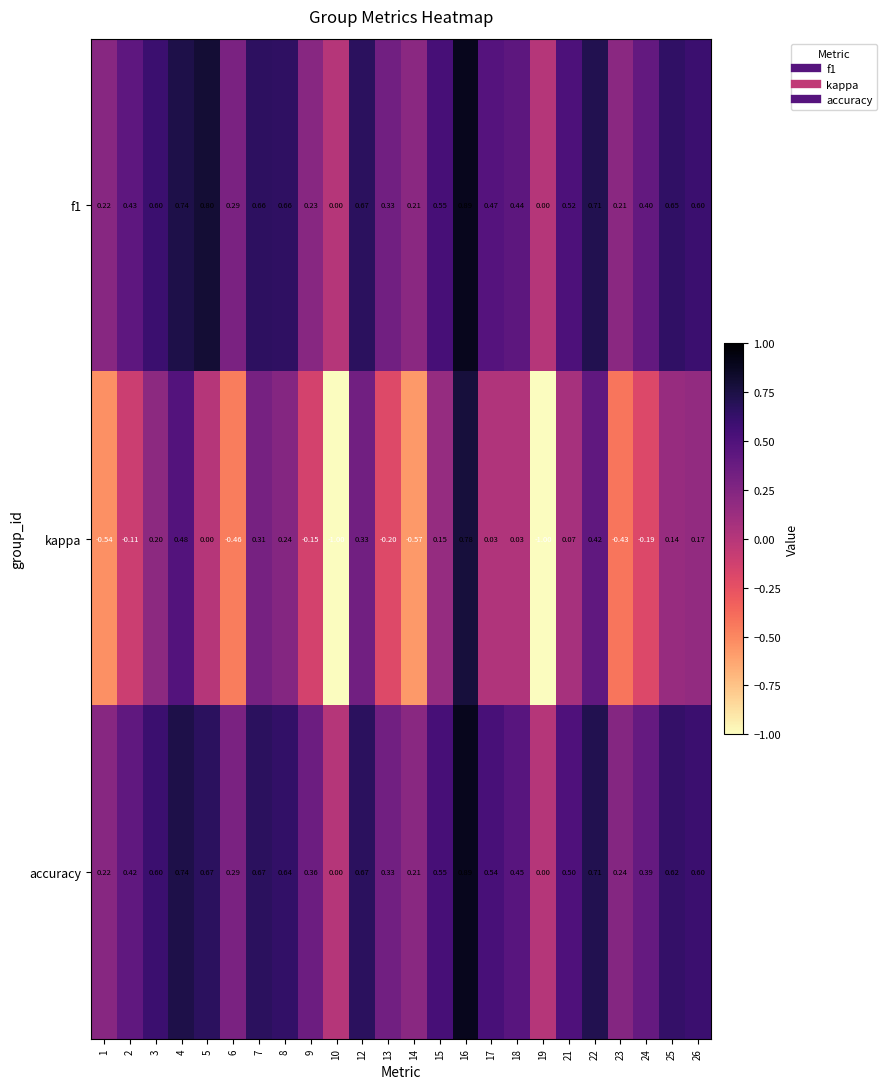

Which series has the widest spread of values?

kappa